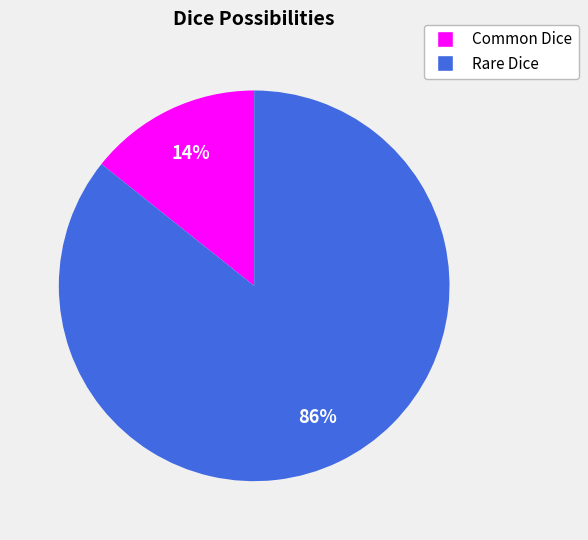

Is Rare Dice the majority of the pie?

Yes